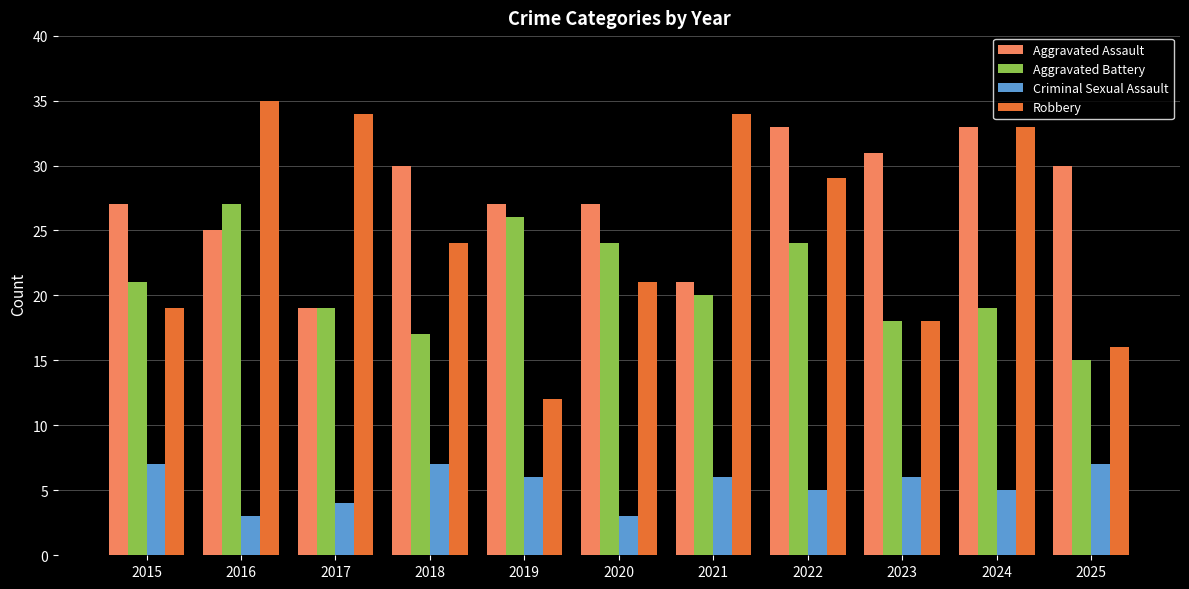

Count the number of data series in this chart.

4